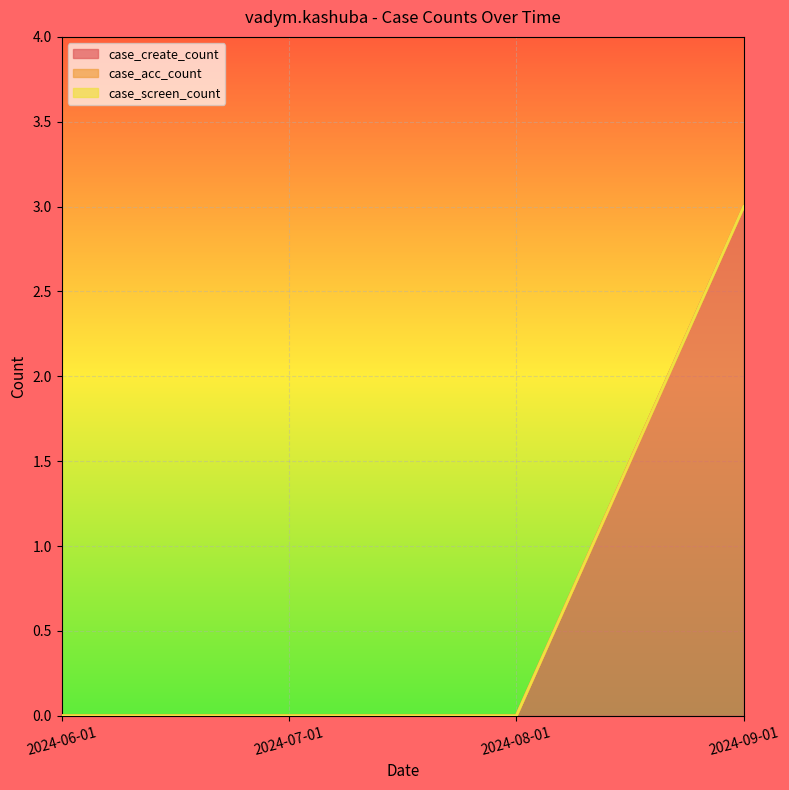

Where is case_create_count nearest to the value 1?

2024-06-01